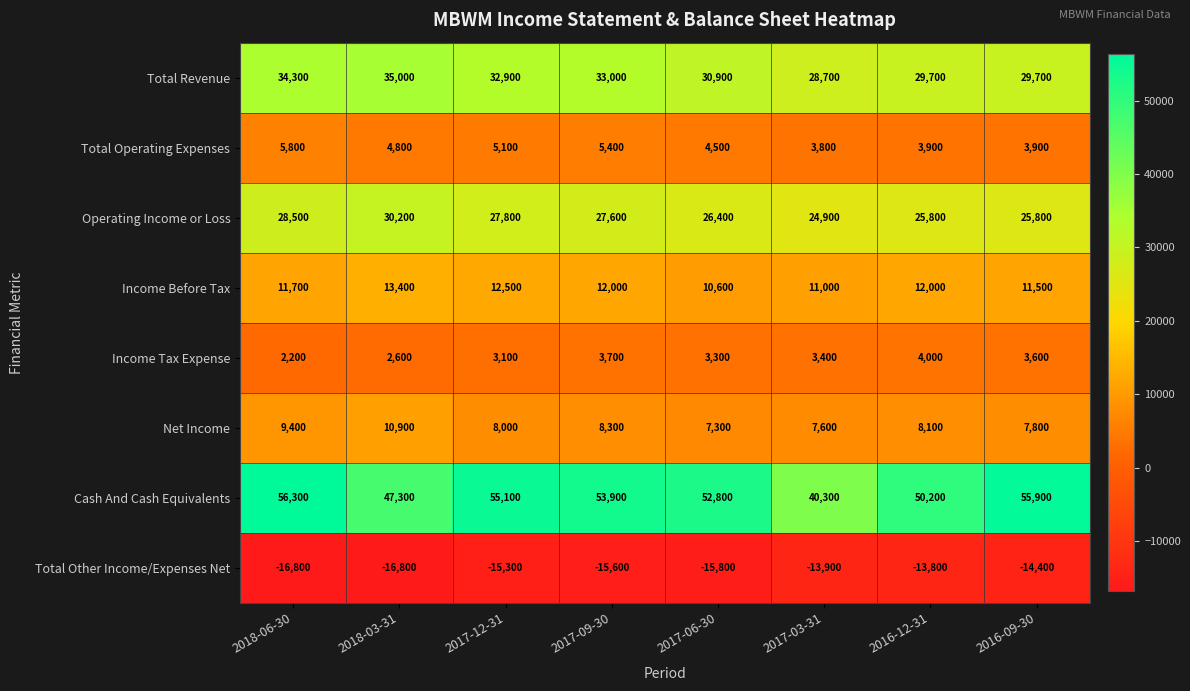

Between 2018-03-31 and 2017-06-30, which series saw the biggest shift?

Cash And Cash Equivalents